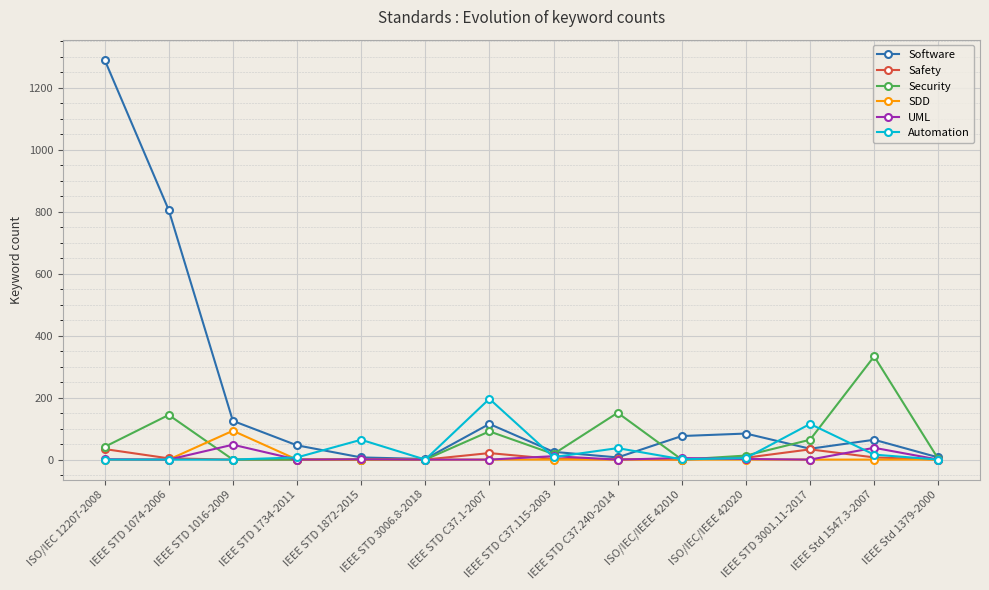

What is the sum of the Safety values at IEEE STD 3006.8-2018 and IEEE STD C37.1-2007?

21